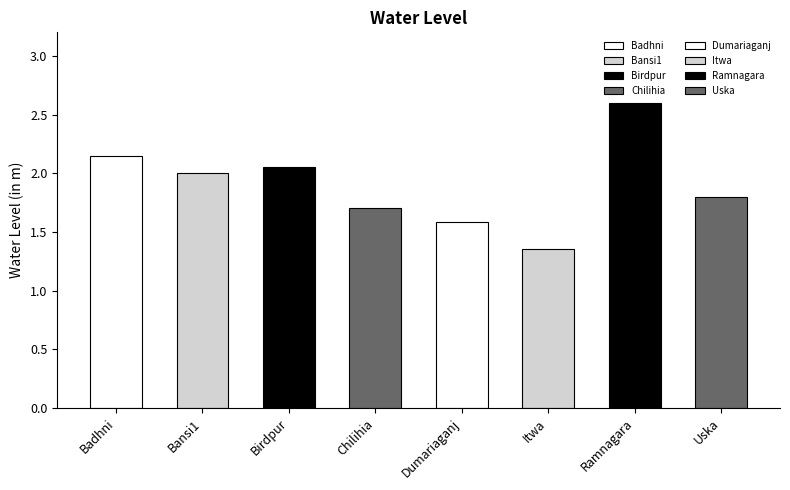

What is the ratio of the value at Chilihia to the value at Ramnagara?

0.7